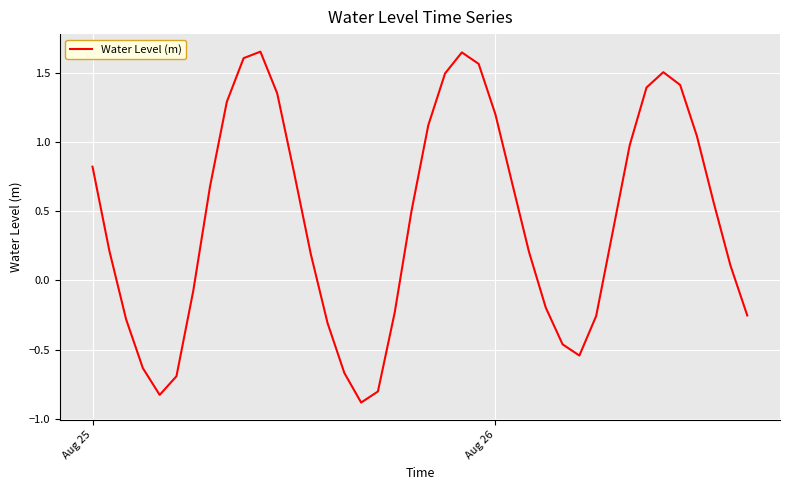

How many interior local valleys (lower than both neighbors) does the data have?

3